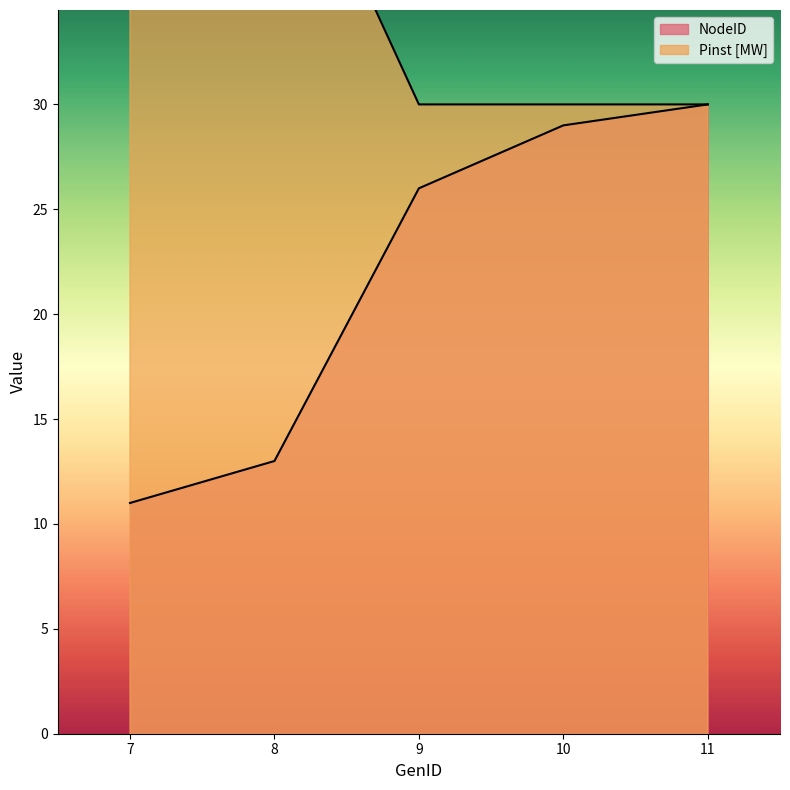

True or false: Pinst [MW] and NodeID intersect in this chart.

False